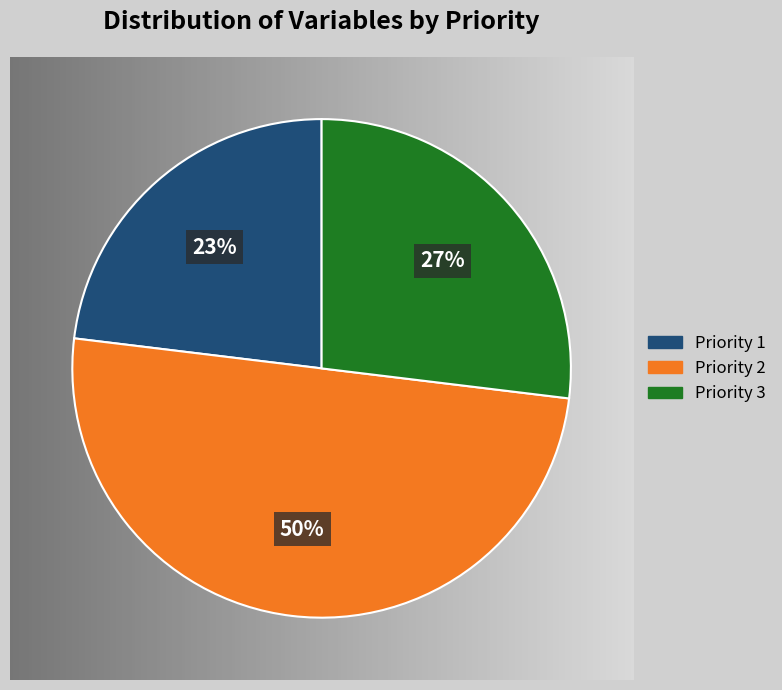

Is it true that Priority 2 is 39% of the pie?

False